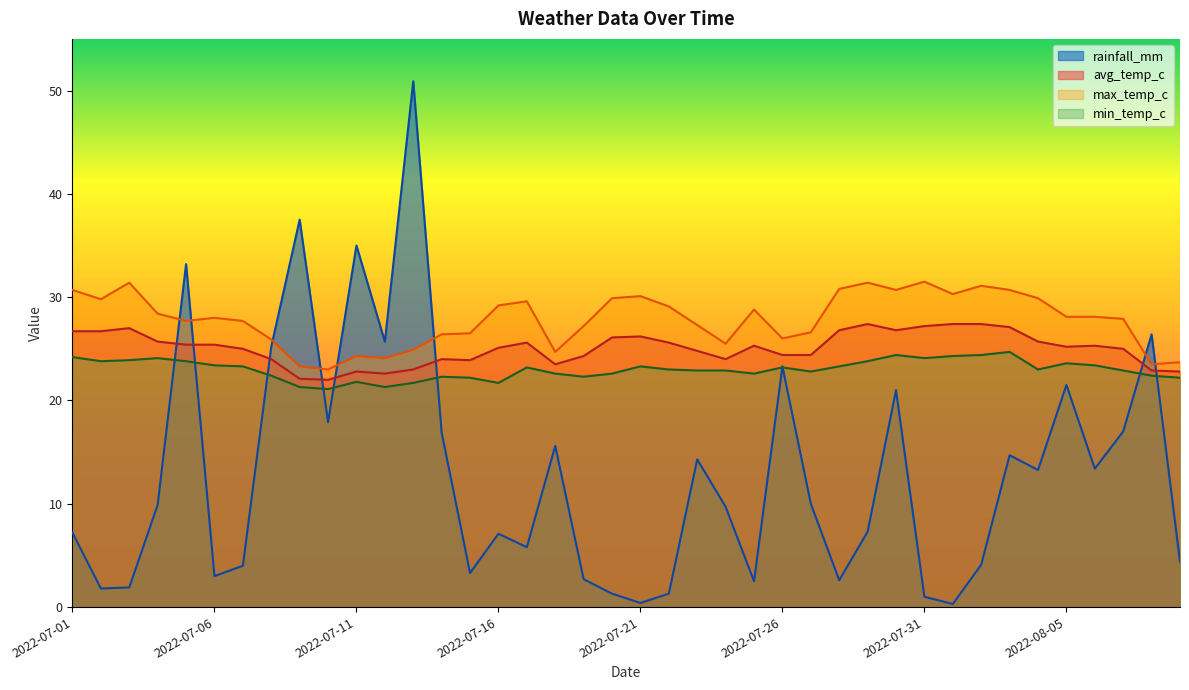

Reading left to right, list all the values displayed in this chart.

rainfall_mm: 2022-07-01=7.2	2022-07-02=1.8	2022-07-03=1.9	2022-07-04=9.9	2022-07-05=33.2	2022-07-06=3.0	2022-07-07=4.0	2022-07-08=25.2	2022-07-09=37.5	2022-07-10=17.9	2022-07-11=35.0	2022-07-12=25.7	2022-07-13=50.9	2022-07-14=16.9	2022-07-15=3.3	2022-07-16=7.1	2022-07-17=5.8	2022-07-18=15.6	2022-07-19=2.7	2022-07-20=1.3	2022-07-21=0.4	2022-07-22=1.3	2022-07-23=14.3	2022-07-24=9.7	2022-07-25=2.5	2022-07-26=23.3	2022-07-27=10.0	2022-07-28=2.6	2022-07-29=7.3	2022-07-30=21.0	2022-07-31=1.0	2022-08-01=0.3	2022-08-02=4.1	2022-08-03=14.7	2022-08-04=13.3	2022-08-05=21.5	2022-08-06=13.4	2022-08-07=17.0	2022-08-08=26.4	2022-08-09=4.4
avg_temp_c: 2022-07-01=26.7	2022-07-02=26.7	2022-07-03=27.0	2022-07-04=25.7	2022-07-05=25.4	2022-07-06=25.4	2022-07-07=25.0	2022-07-08=24.0	2022-07-09=22.1	2022-07-10=22.0	2022-07-11=22.8	2022-07-12=22.6	2022-07-13=23.0	2022-07-14=24.0	2022-07-15=23.9	2022-07-16=25.1	2022-07-17=25.6	2022-07-18=23.5	2022-07-19=24.3	2022-07-20=26.1	2022-07-21=26.2	2022-07-22=25.6	2022-07-23=24.8	2022-07-24=24.0	2022-07-25=25.3	2022-07-26=24.4	2022-07-27=24.4	2022-07-28=26.8	2022-07-29=27.4	2022-07-30=26.8	2022-07-31=27.2	2022-08-01=27.4	2022-08-02=27.4	2022-08-03=27.1	2022-08-04=25.7	2022-08-05=25.2	2022-08-06=25.3	2022-08-07=25.0	2022-08-08=22.9	2022-08-09=22.8
max_temp_c: 2022-07-01=30.7	2022-07-02=29.8	2022-07-03=31.4	2022-07-04=28.4	2022-07-05=27.7	2022-07-06=28.0	2022-07-07=27.7	2022-07-08=25.9	2022-07-09=23.3	2022-07-10=23.0	2022-07-11=24.3	2022-07-12=24.1	2022-07-13=24.9	2022-07-14=26.4	2022-07-15=26.5	2022-07-16=29.2	2022-07-17=29.6	2022-07-18=24.7	2022-07-19=27.2	2022-07-20=29.9	2022-07-21=30.1	2022-07-22=29.1	2022-07-23=27.3	2022-07-24=25.5	2022-07-25=28.8	2022-07-26=26.0	2022-07-27=26.6	2022-07-28=30.8	2022-07-29=31.4	2022-07-30=30.7	2022-07-31=31.5	2022-08-01=30.3	2022-08-02=31.1	2022-08-03=30.7	2022-08-04=29.9	2022-08-05=28.1	2022-08-06=28.1	2022-08-07=27.9	2022-08-08=23.5	2022-08-09=23.7
min_temp_c: 2022-07-01=24.2	2022-07-02=23.8	2022-07-03=23.9	2022-07-04=24.1	2022-07-05=23.8	2022-07-06=23.4	2022-07-07=23.3	2022-07-08=22.4	2022-07-09=21.3	2022-07-10=21.1	2022-07-11=21.8	2022-07-12=21.3	2022-07-13=21.7	2022-07-14=22.3	2022-07-15=22.2	2022-07-16=21.7	2022-07-17=23.2	2022-07-18=22.6	2022-07-19=22.3	2022-07-20=22.6	2022-07-21=23.3	2022-07-22=23.0	2022-07-23=22.9	2022-07-24=22.9	2022-07-25=22.6	2022-07-26=23.2	2022-07-27=22.8	2022-07-28=23.3	2022-07-29=23.8	2022-07-30=24.4	2022-07-31=24.1	2022-08-01=24.3	2022-08-02=24.4	2022-08-03=24.7	2022-08-04=23.0	2022-08-05=23.6	2022-08-06=23.4	2022-08-07=22.9	2022-08-08=22.4	2022-08-09=22.2